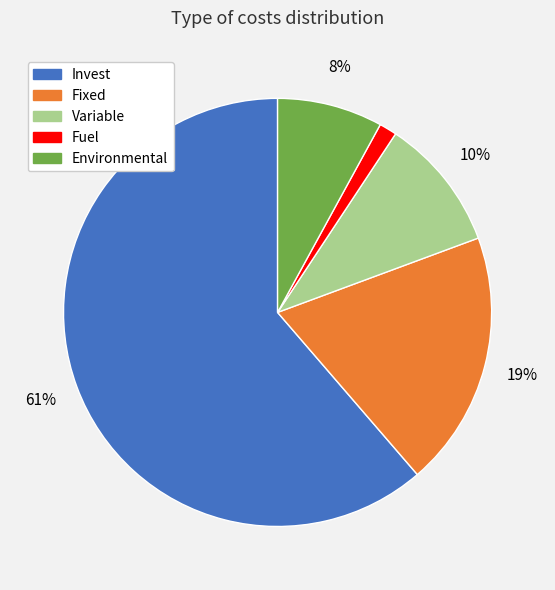

Do Invest and Fuel together represent more than half of the pie?

Yes